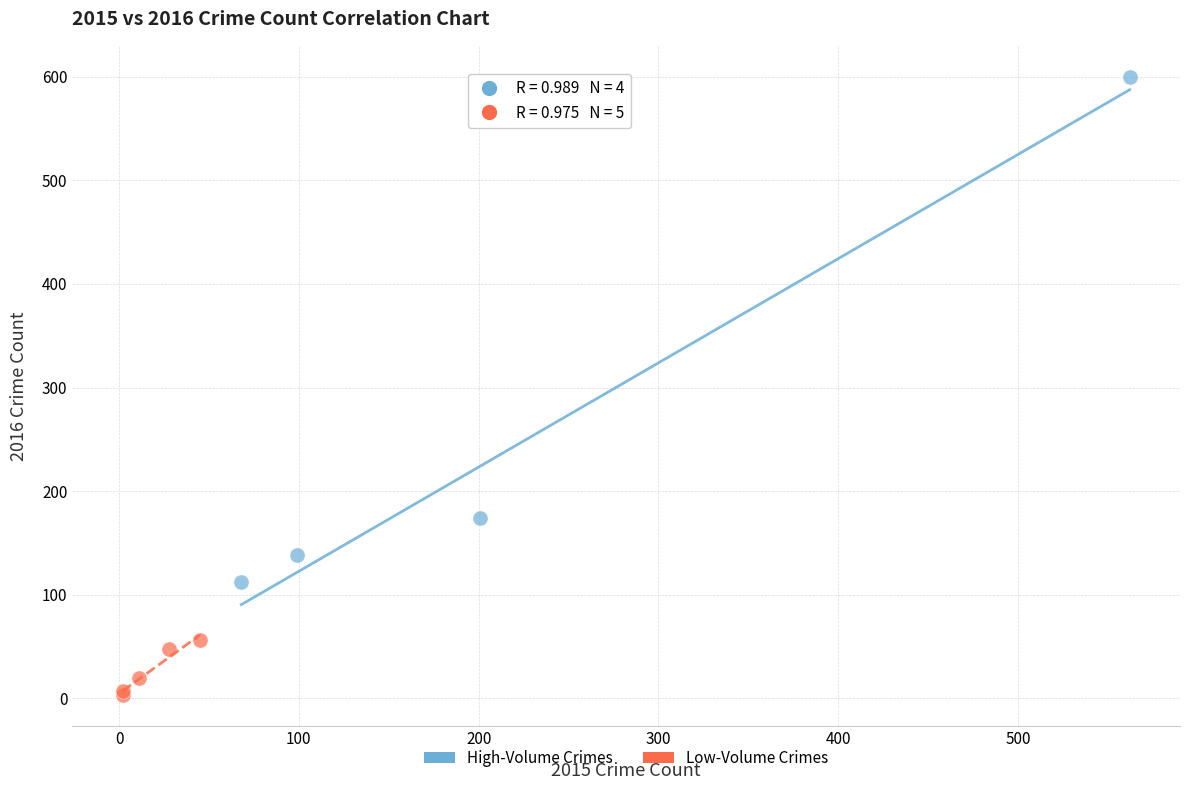

Which series has the largest Y range (max minus min)?

High-Volume Crimes